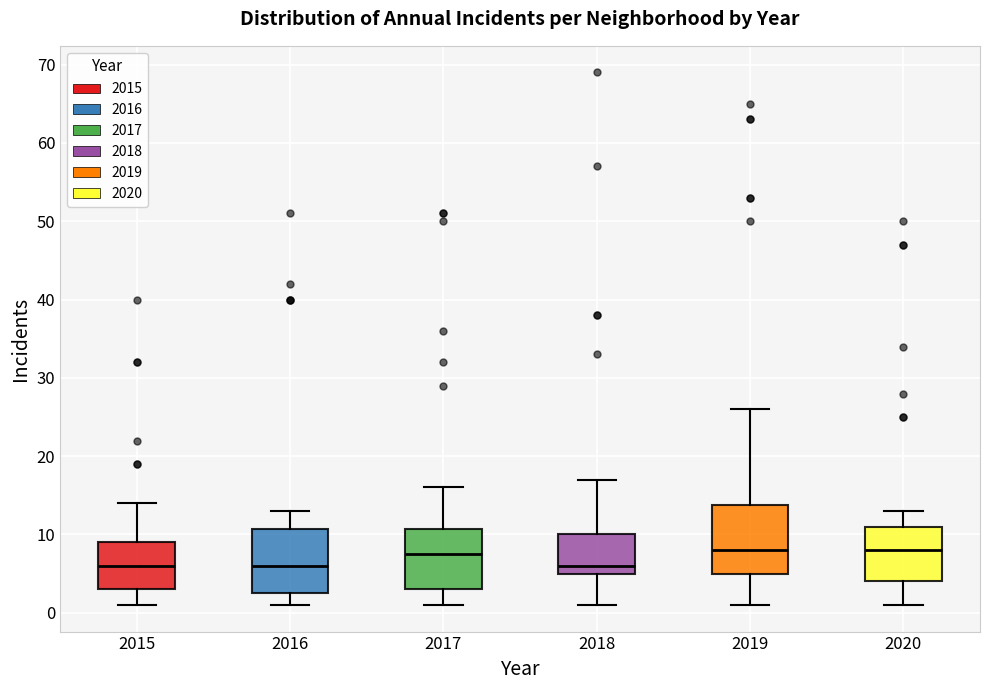

Reading left to right, read every box against the y-axis: the position of its median line, the range the box covers, and the ends of its whiskers. The values are not printed on the chart, so give them approximately, as read against the axis.

2015: median 6, box 3 to 9, whiskers 1 to 14
2016: median 6, box 3 to 11, whiskers 1 to 13
2017: median 8, box 3 to 11, whiskers 1 to 16
2018: median 6, box 5 to 10, whiskers 1 to 17
2019: median 8, box 5 to 14, whiskers 1 to 26
2020: median 8, box 4 to 11, whiskers 1 to 13